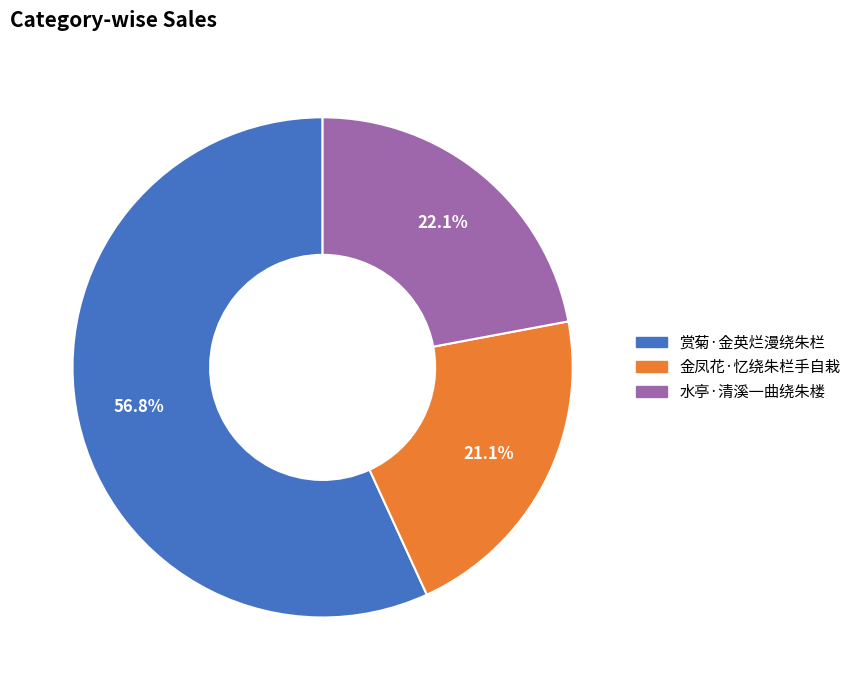

Combined, do 水亭·清溪一曲绕朱楼 and 赏菊·金英烂漫绕朱栏 account for over 50%?

Yes